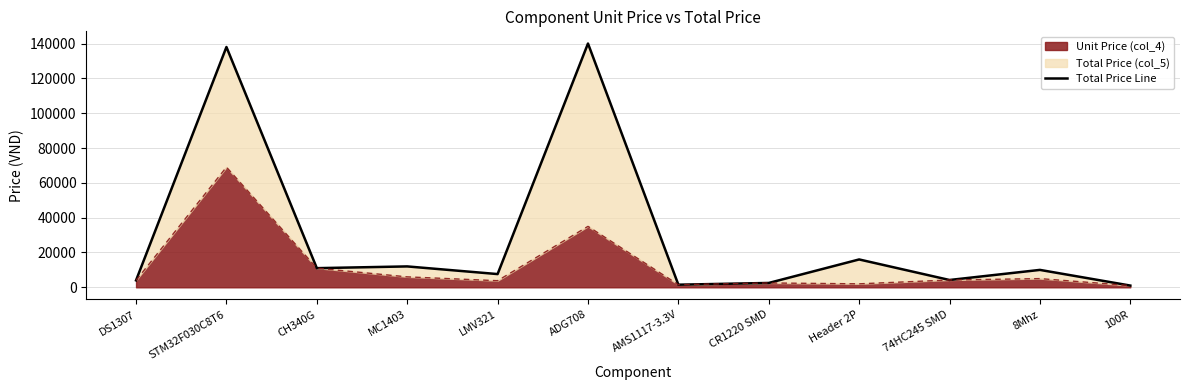

What is the maximum value shown in the chart?

140000